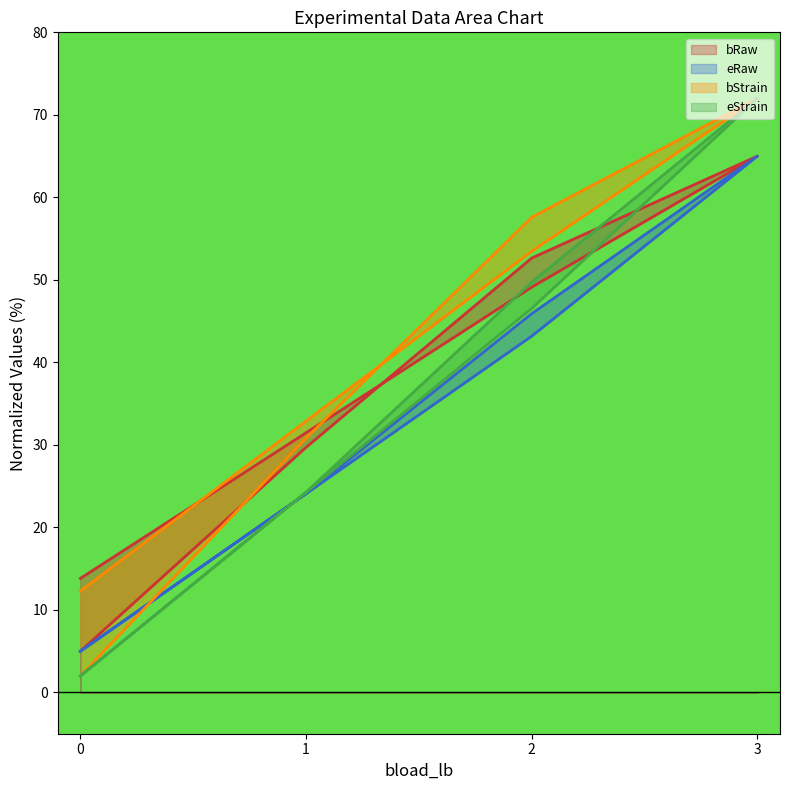

At which category does the chart reach its peak across all series?

3